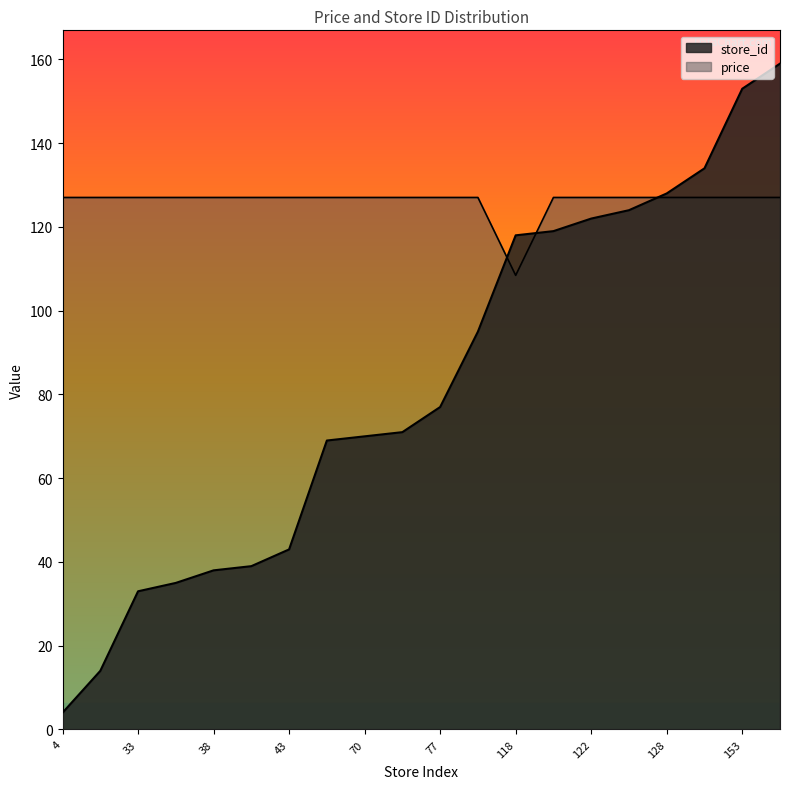

Does the chart have visible grid lines?

No